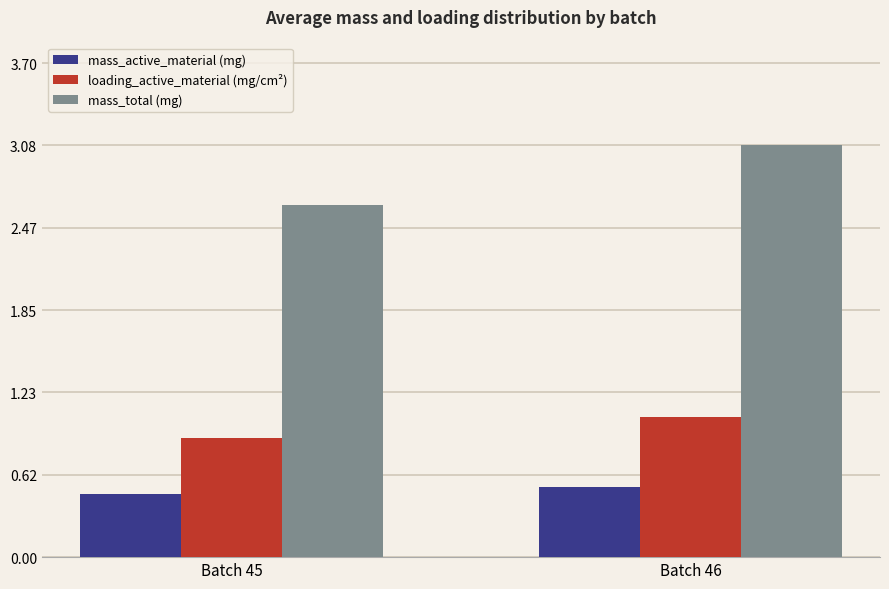

Rank the series by their maximum value, from lowest to highest.

mass_active_material (mg), loading_active_material (mg/cm²), mass_total (mg)